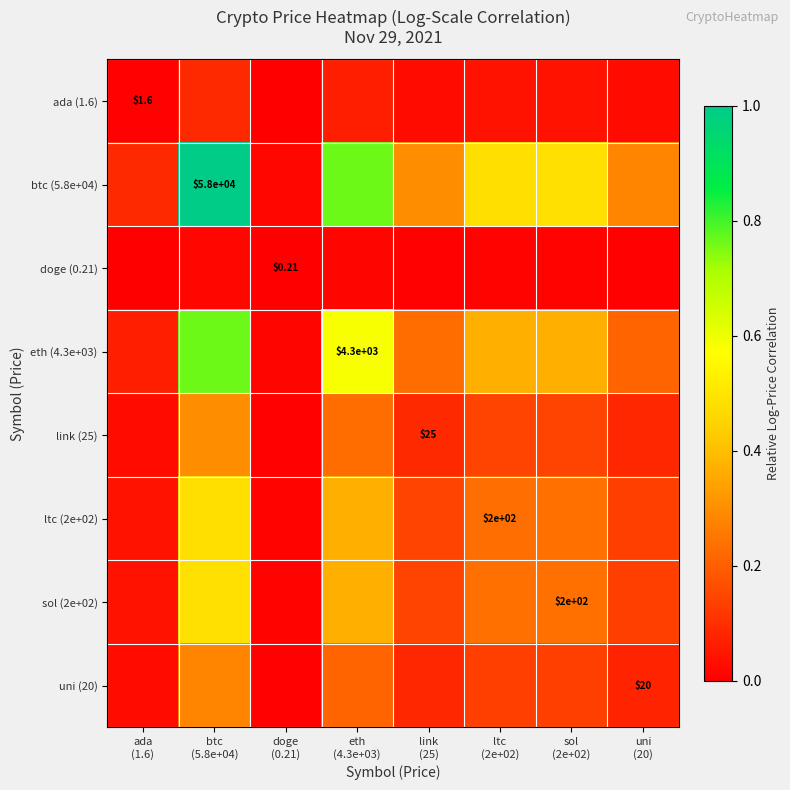

At how many categories does at least one series exceed 0?

8